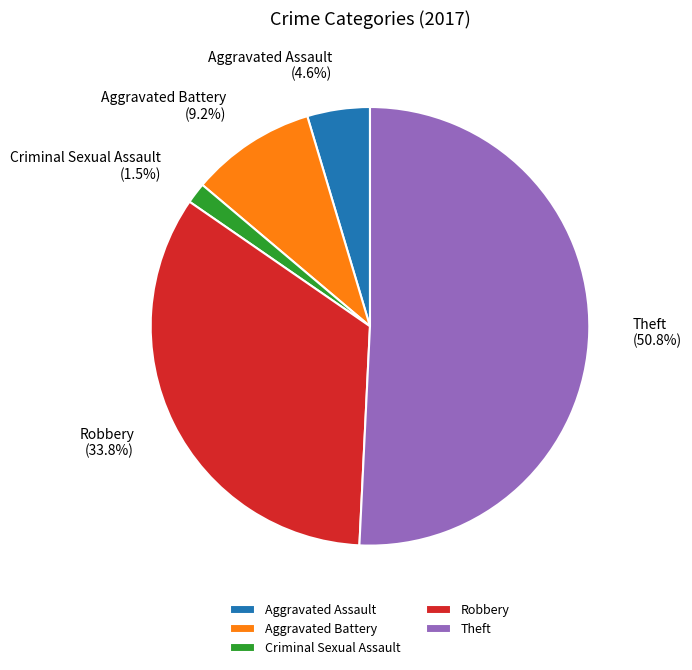

Rank the categories by value from highest to lowest.

Theft, Robbery, Aggravated Battery, Aggravated Assault, Criminal Sexual Assault